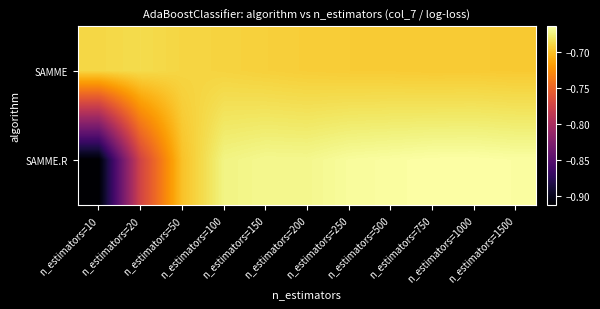

Which series has the largest total across all categories?

SAMME